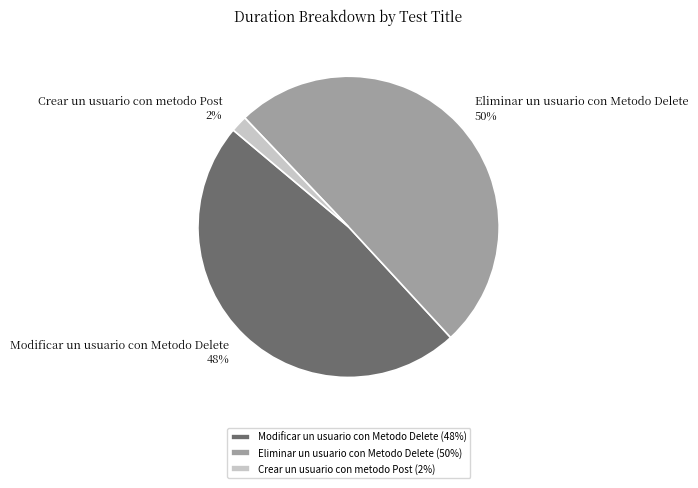

Is Modificar un usuario con Metodo Delete the majority of the pie?

No